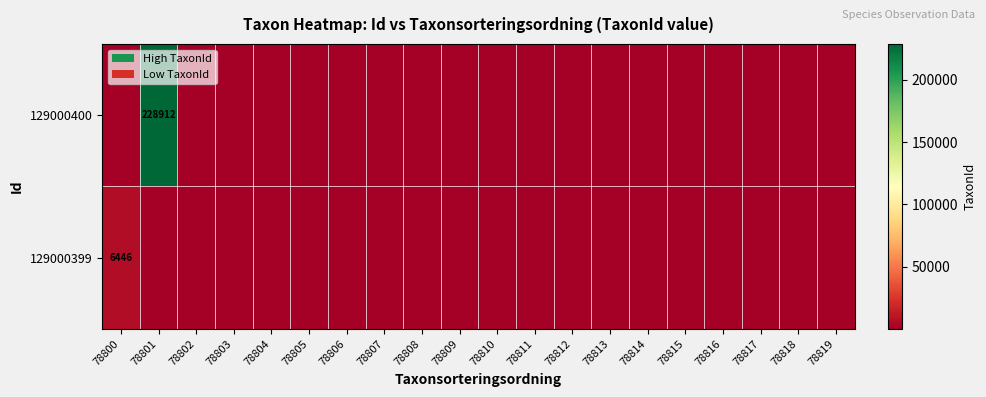

Which label corresponds to the largest value in the chart?

78801